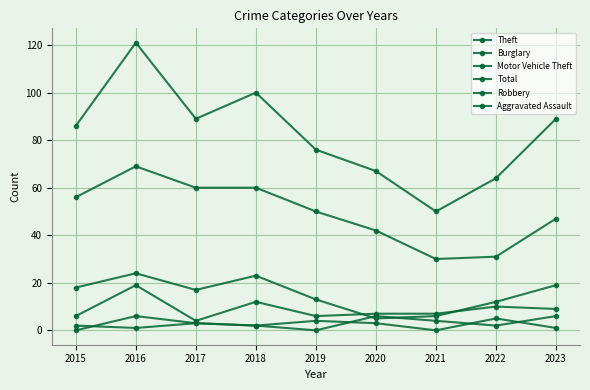

Where is Motor Vehicle Theft nearest to the value 11?

2018